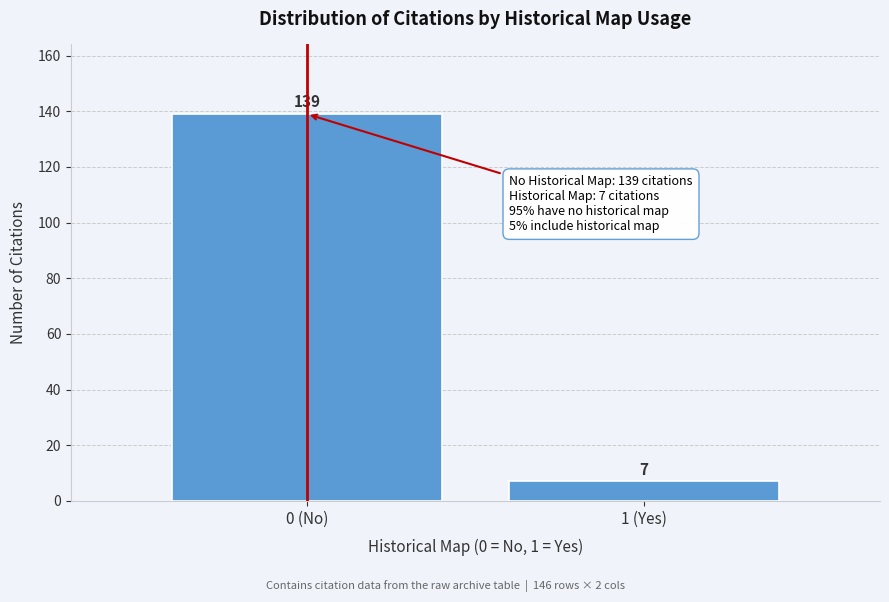

Reading left to right, list all the values displayed in this chart.

139	7